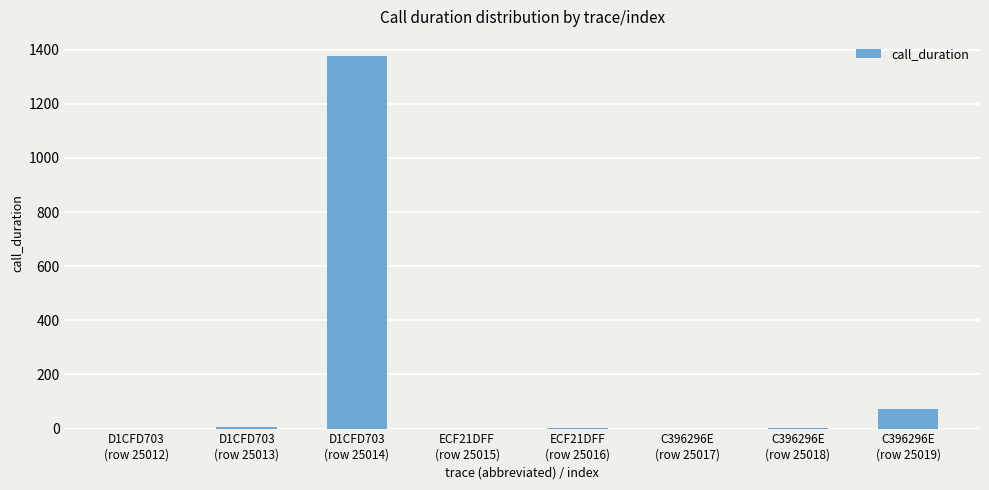

What is the maximum value shown in the chart?

1378